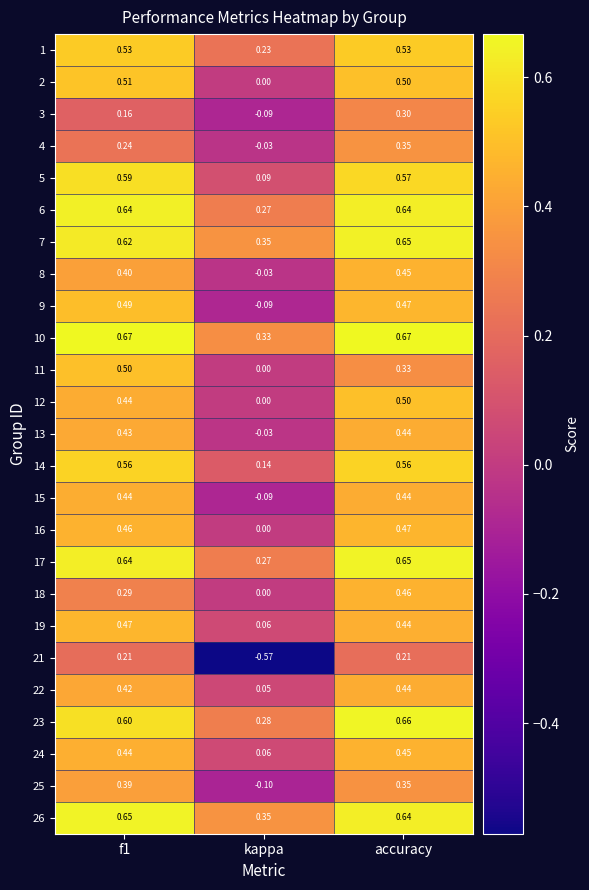

At which category does the chart reach its minimum across all series?

kappa